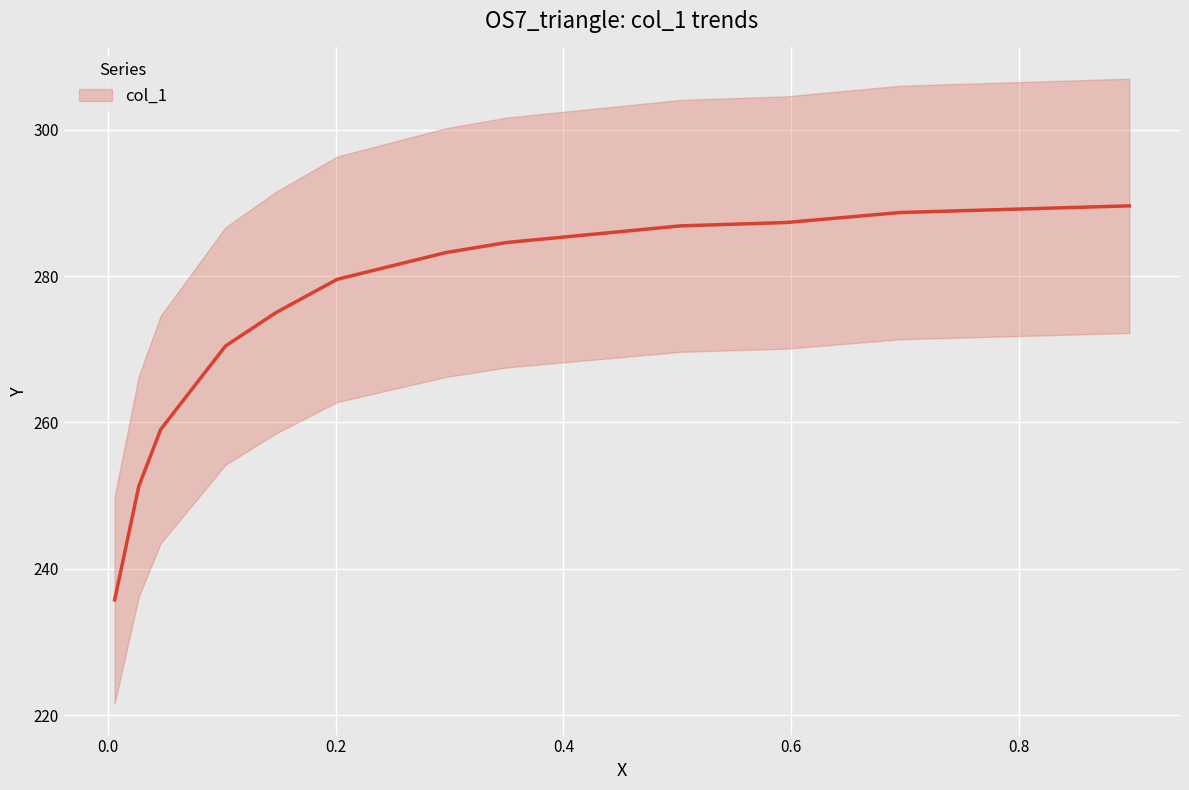

What is the difference between the maximum and minimum values?

53.8